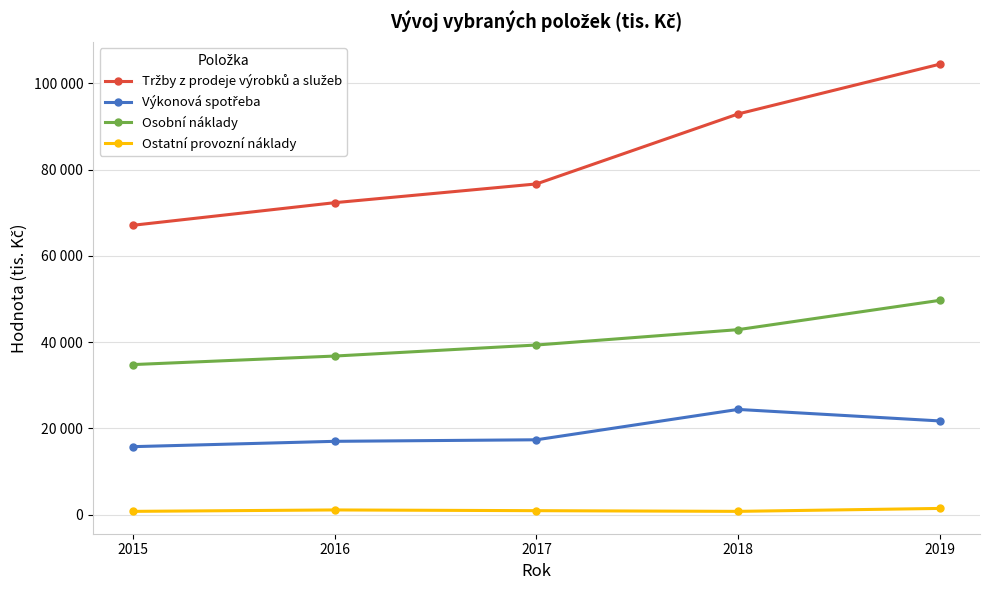

Does the chart have visible grid lines?

Yes